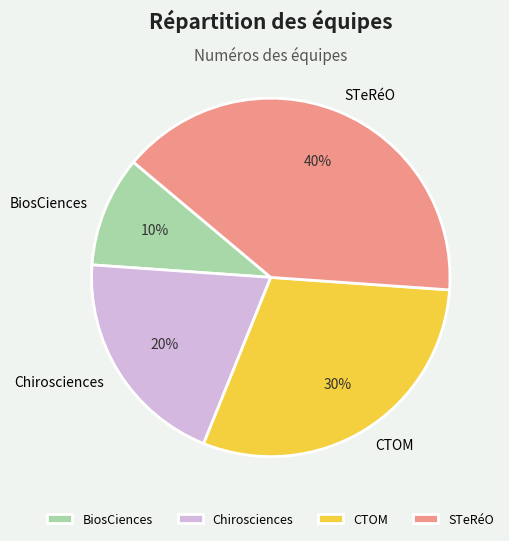

Which slice is the smallest?

BiosCiences